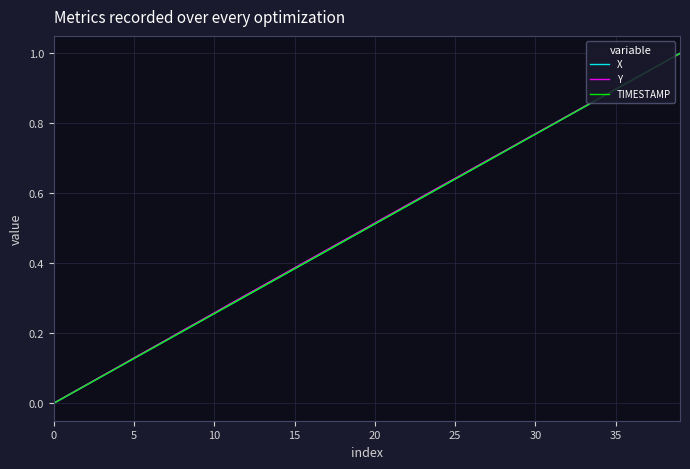

Is this an area chart (filled region under the line)?

No